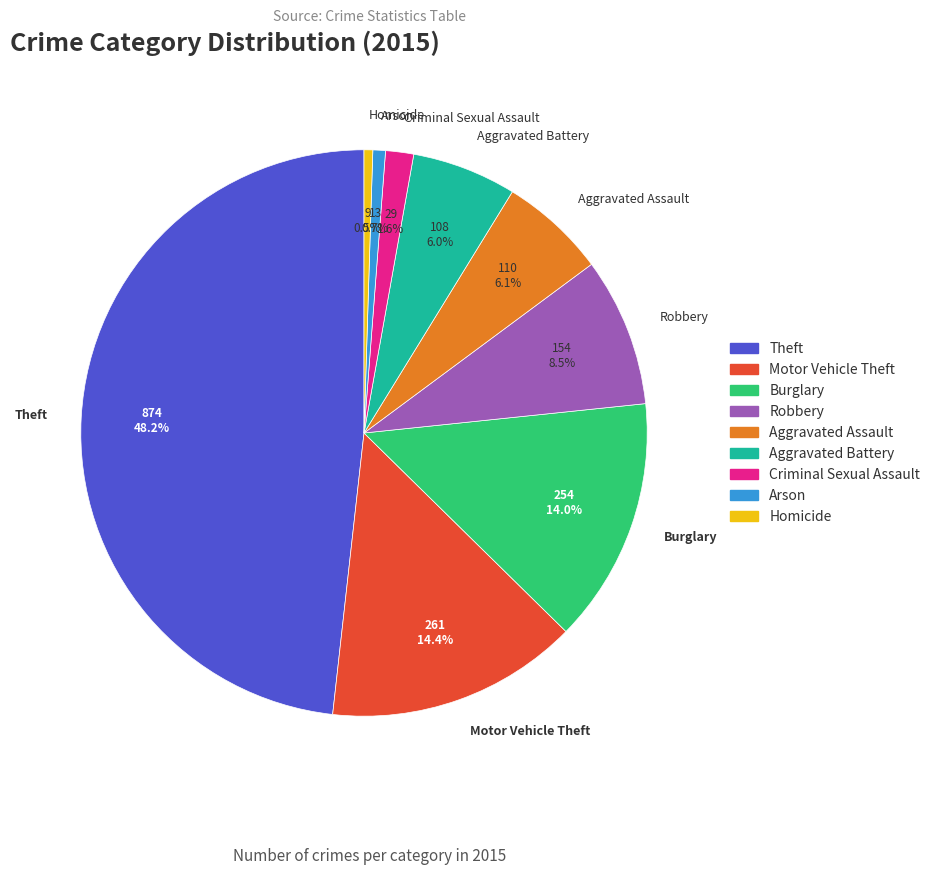

To the nearest percent, what is the combined percentage of Robbery and Theft?

57%